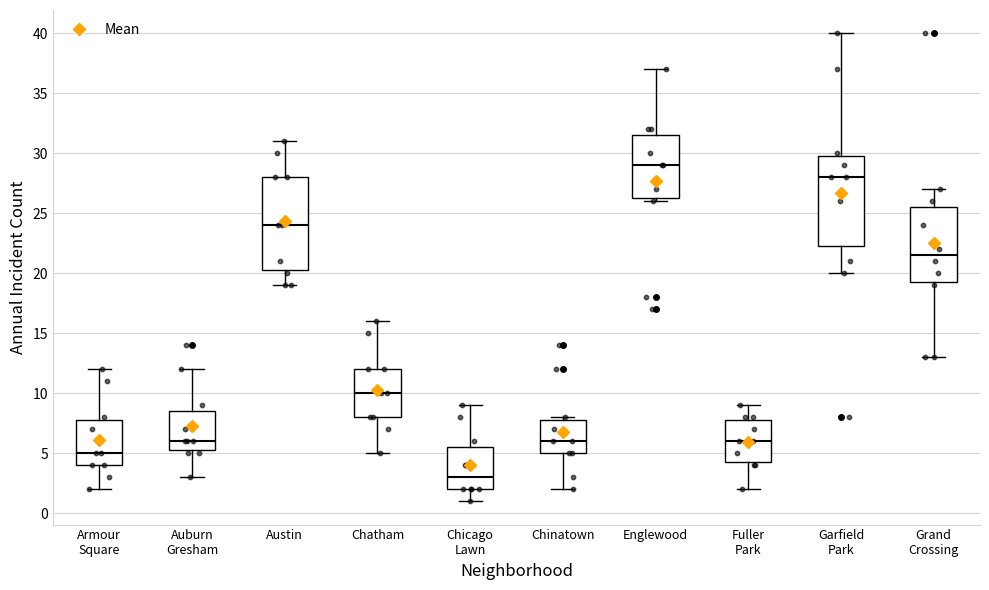

Where is the lower edge of the box for Garfield Park on the y-axis? The values are not printed on the chart, so give them approximately, as read against the axis.

22.5